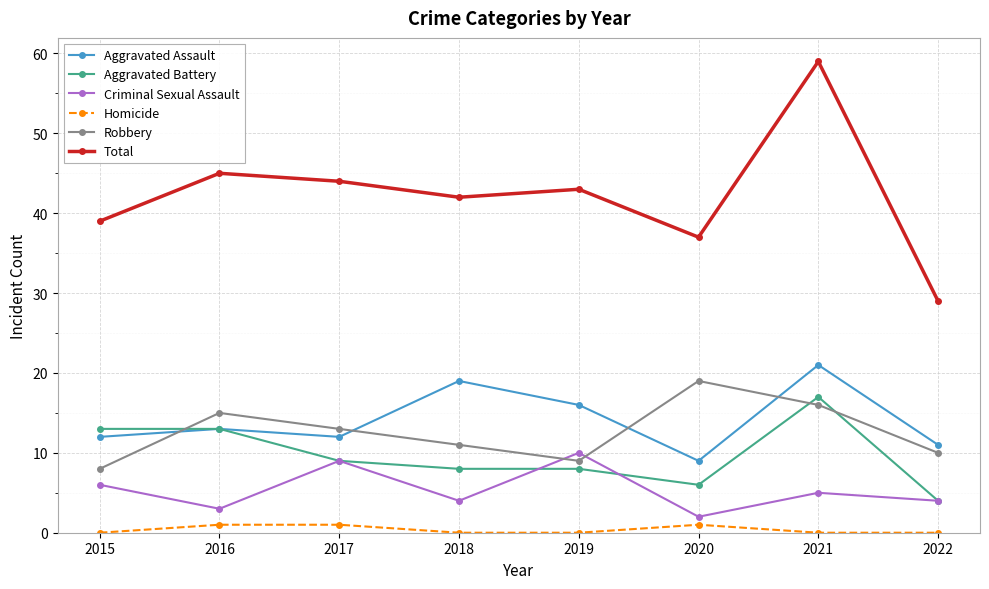

Which category has the lowest value in the Total series?

2022